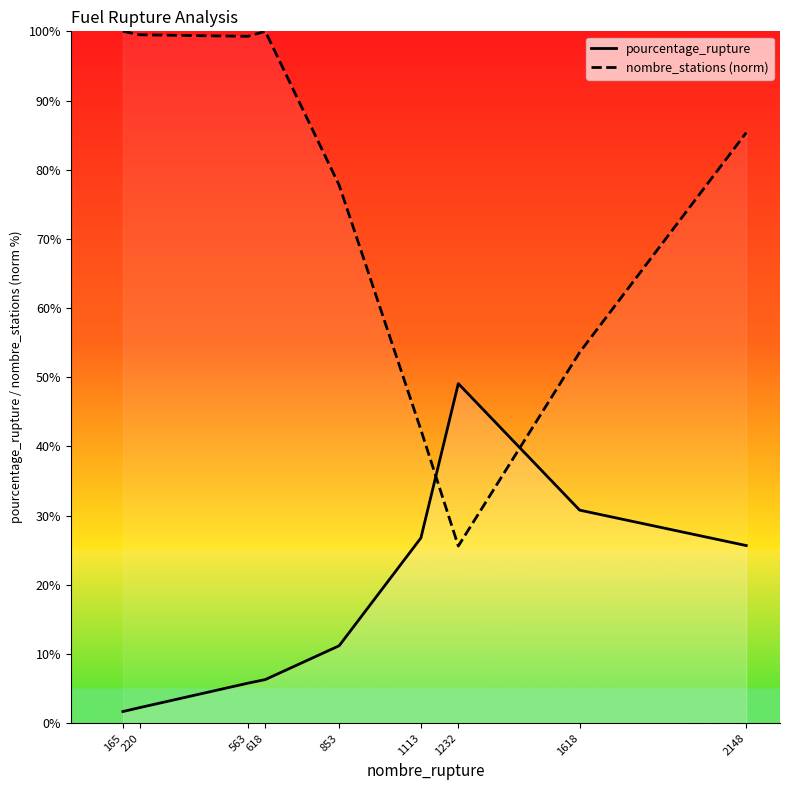

What is the difference between the pourcentage_rupture values at 1113 and 563?

21.0